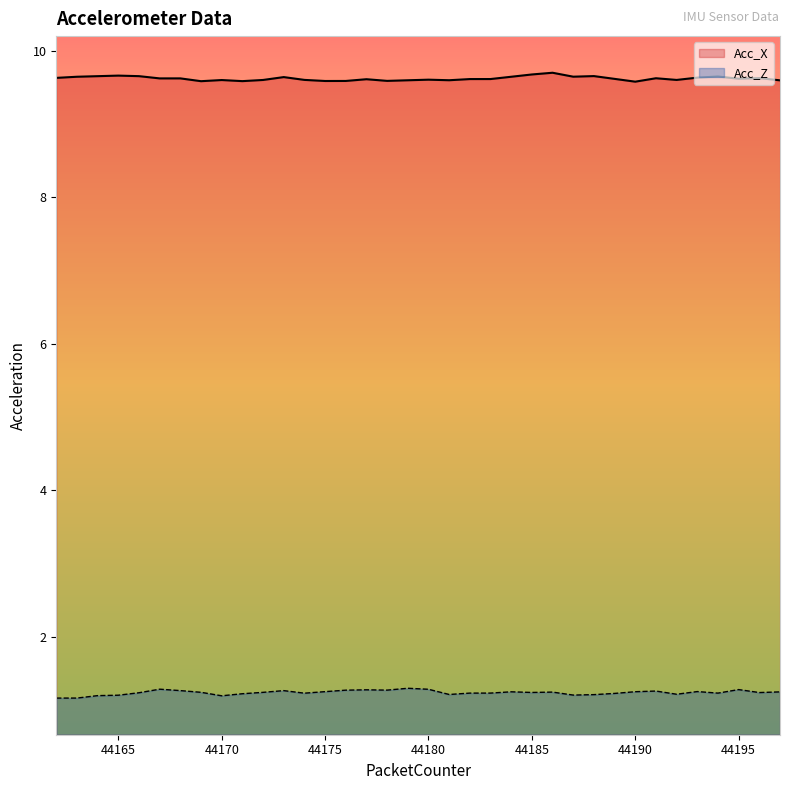

List the series in order of their peak value, highest first.

Acc_X, Acc_Z